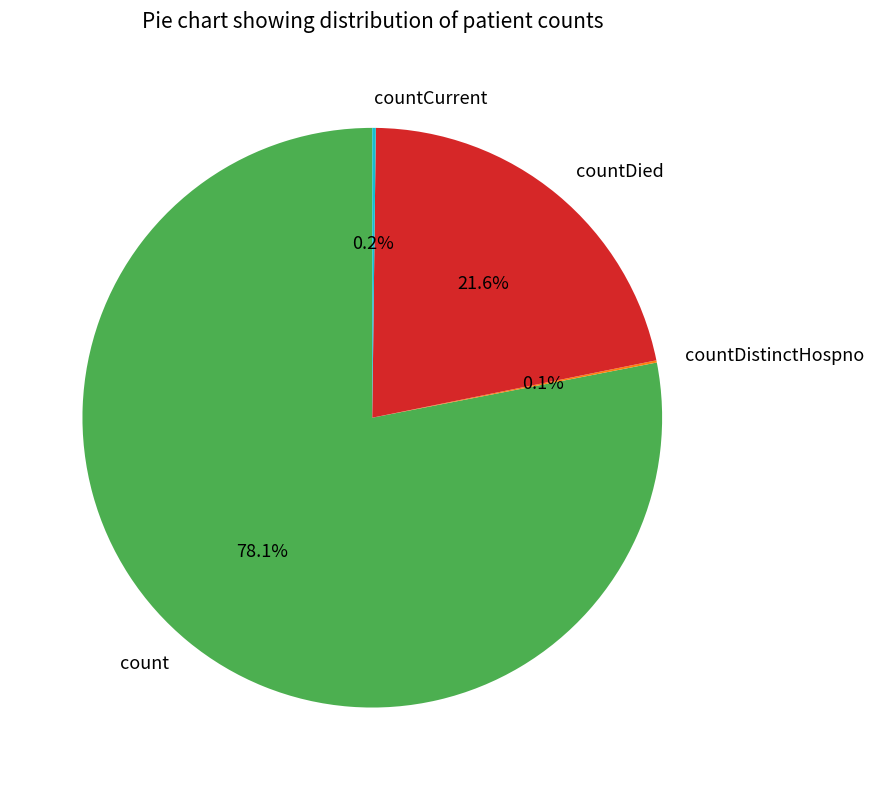

Which slice is the largest?

count